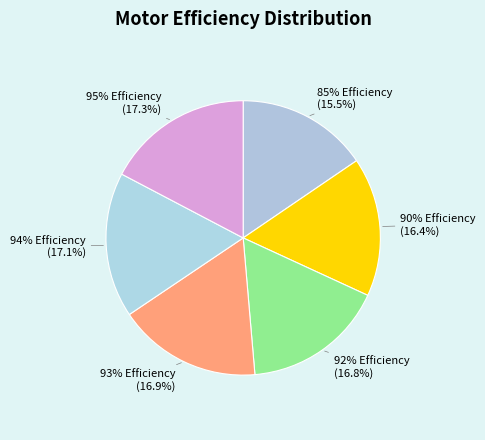

To the nearest percent, what portion does 92% Efficiency represent?

17%